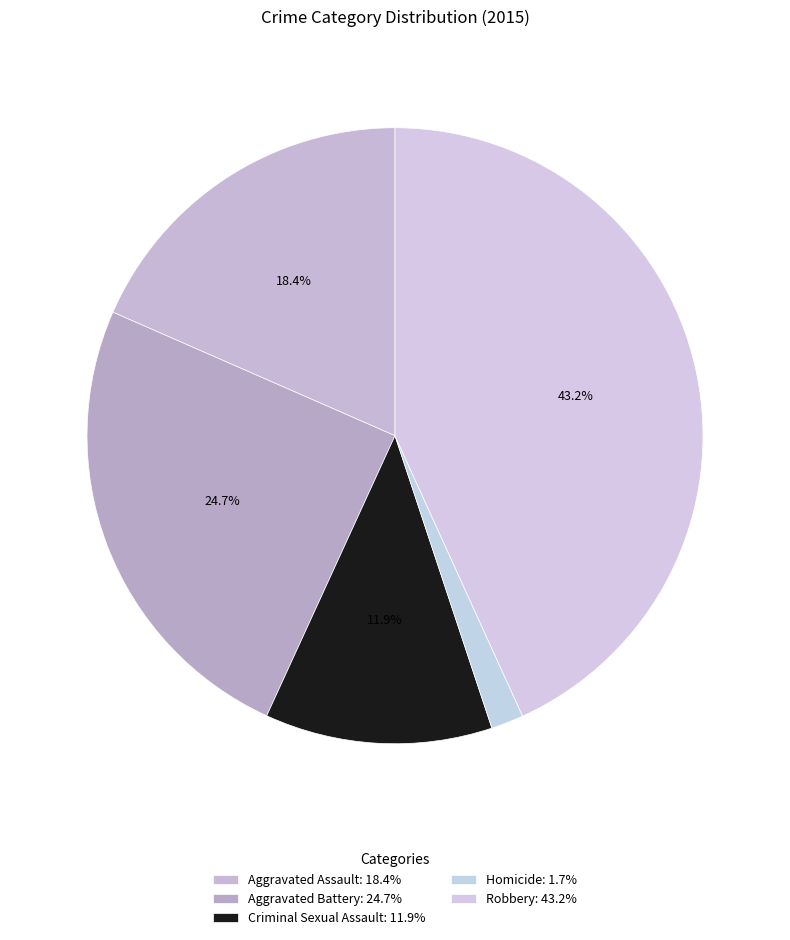

To the nearest percent, what percentage of the pie is Aggravated Assault?

18%